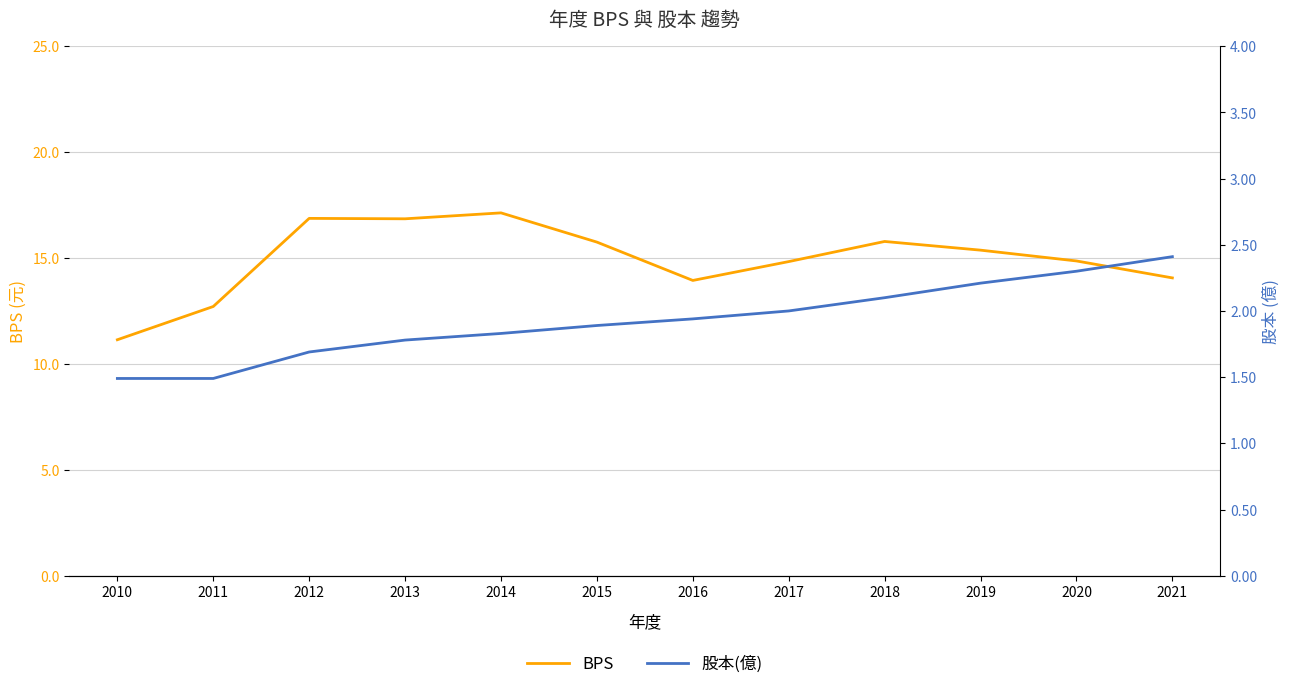

Is this an area chart (filled region under the line)?

No